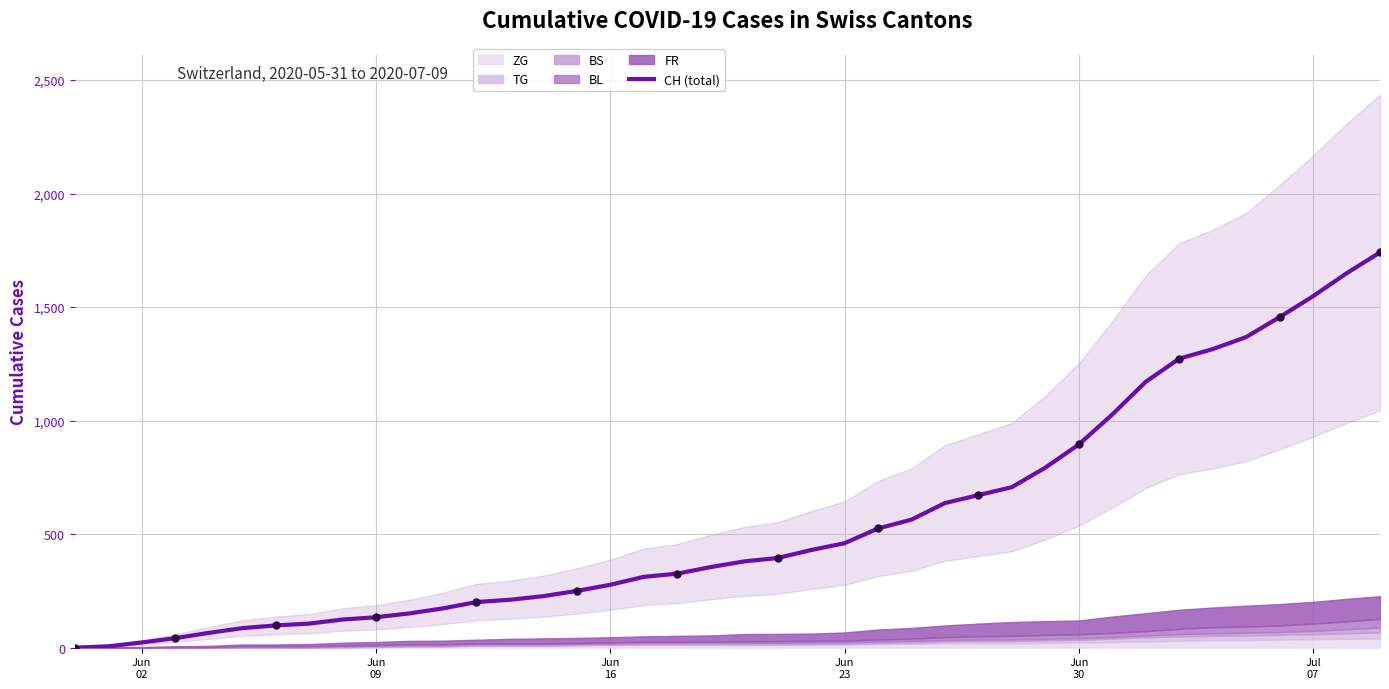

What is the maximum value for CH (total)?

1741